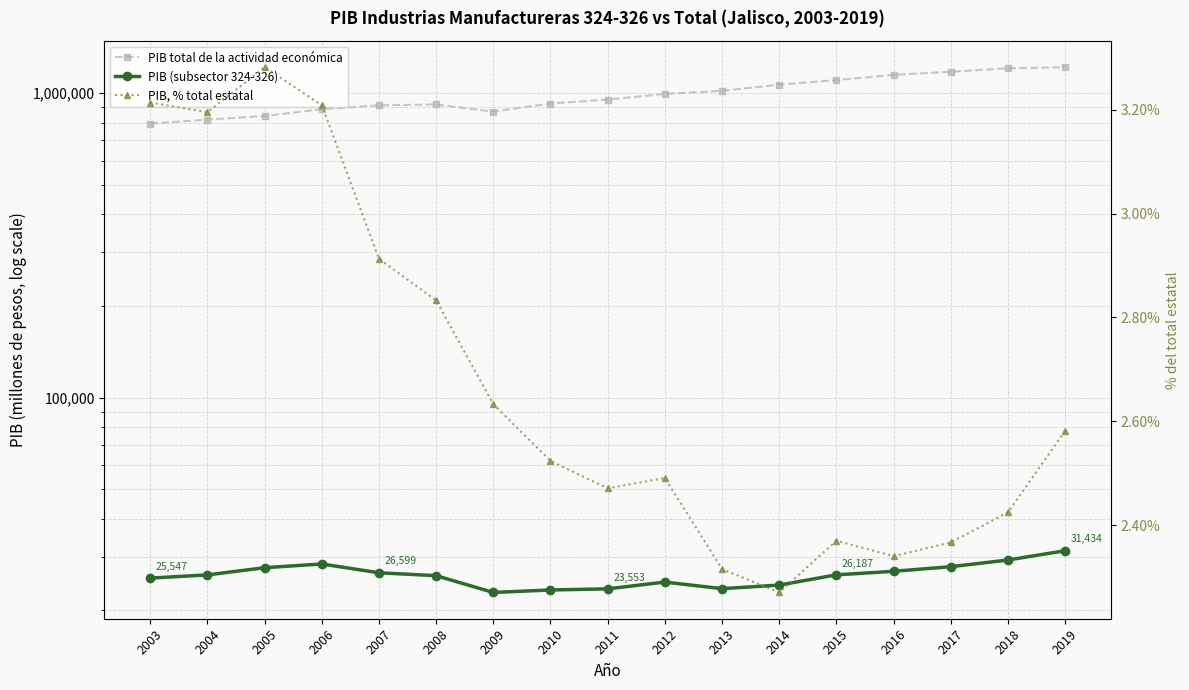

List the labels in order of PIB, % total estatal value, smallest first.

2014, 2013, 2016, 2017, 2015, 2018, 2011, 2012, 2010, 2019, 2009, 2008, 2007, 2004, 2006, 2003, 2005